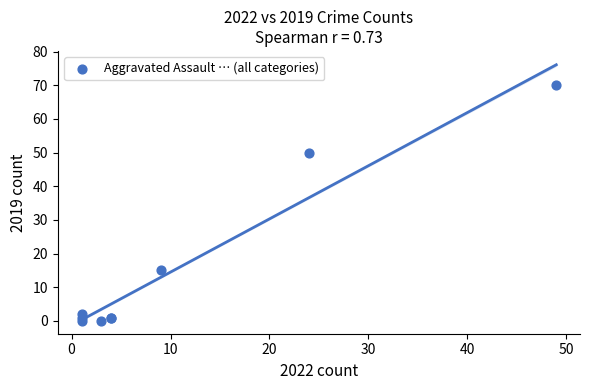

What Y value in the scatter plot is closest to 35?

50